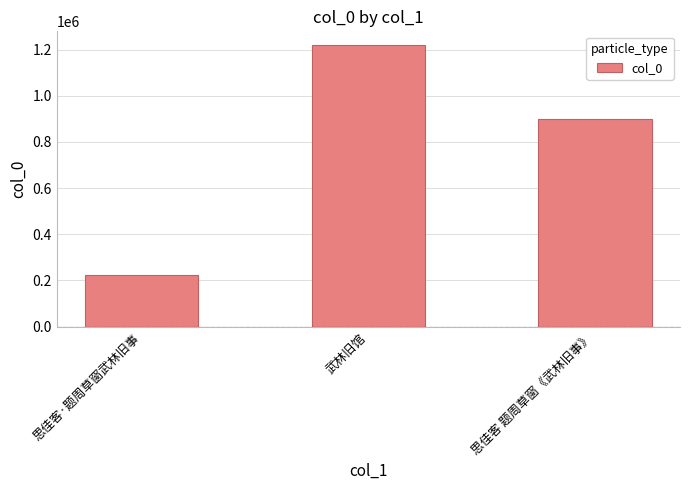

List the labels in order of value, largest first.

武林旧馆, 思佳客 题周草窗《武林旧事》, 思佳客·题周草窗武林旧事